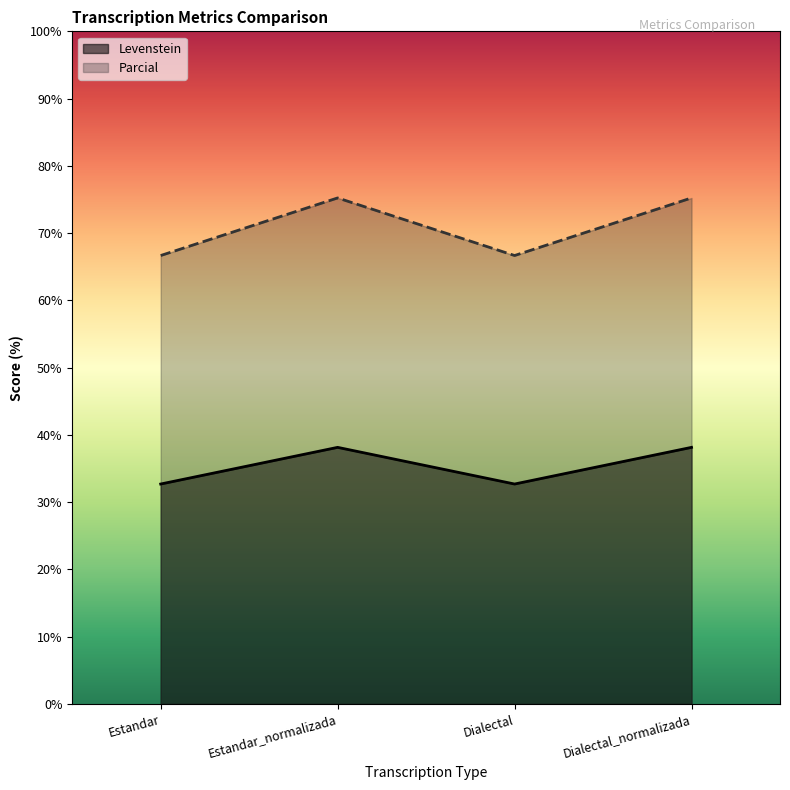

True or false: Parcial has more than 1 points higher than both neighbors.

False